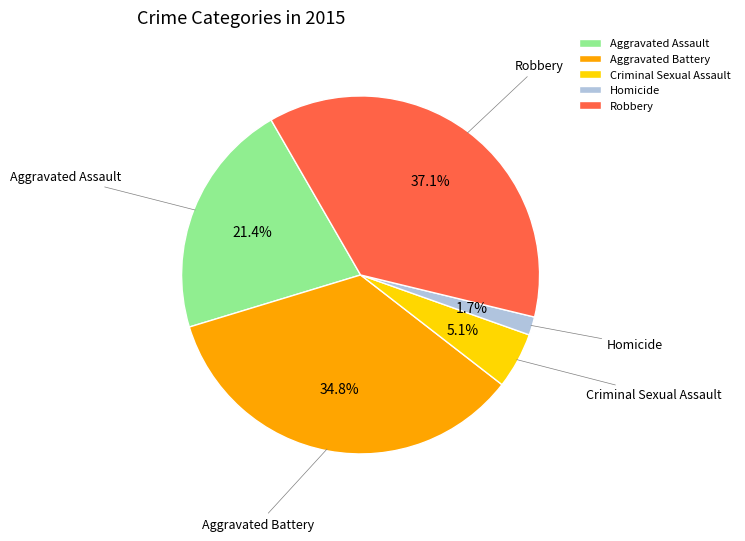

Rank the categories by value from lowest to highest.

Homicide, Criminal Sexual Assault, Aggravated Assault, Aggravated Battery, Robbery